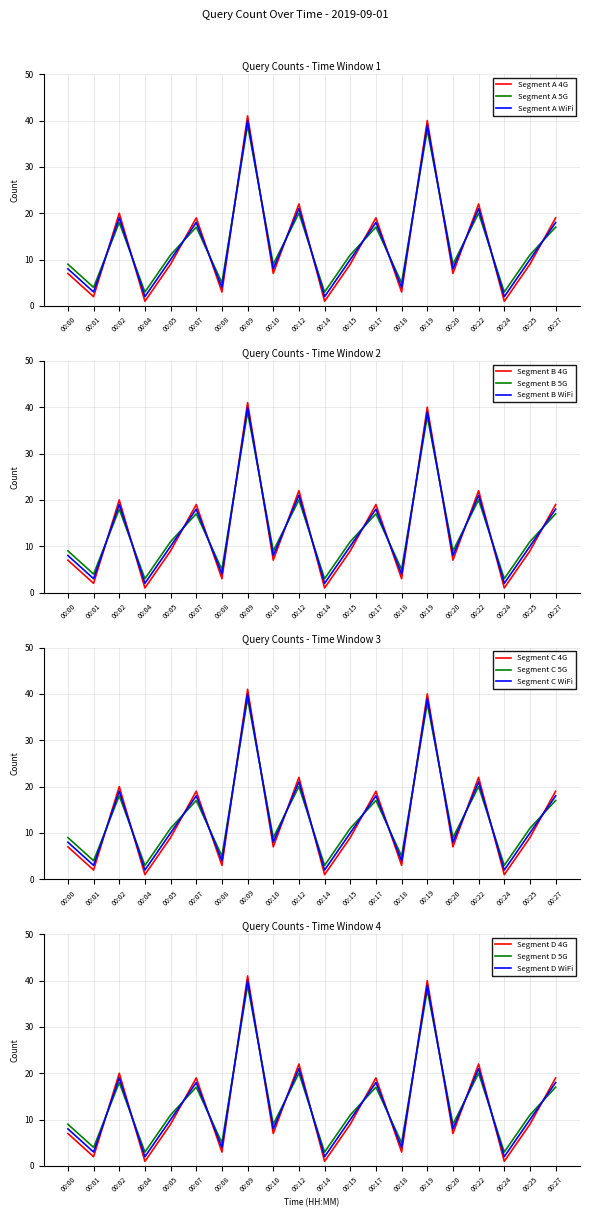

At which label does Query Count (raw) reach its peak?

00:09